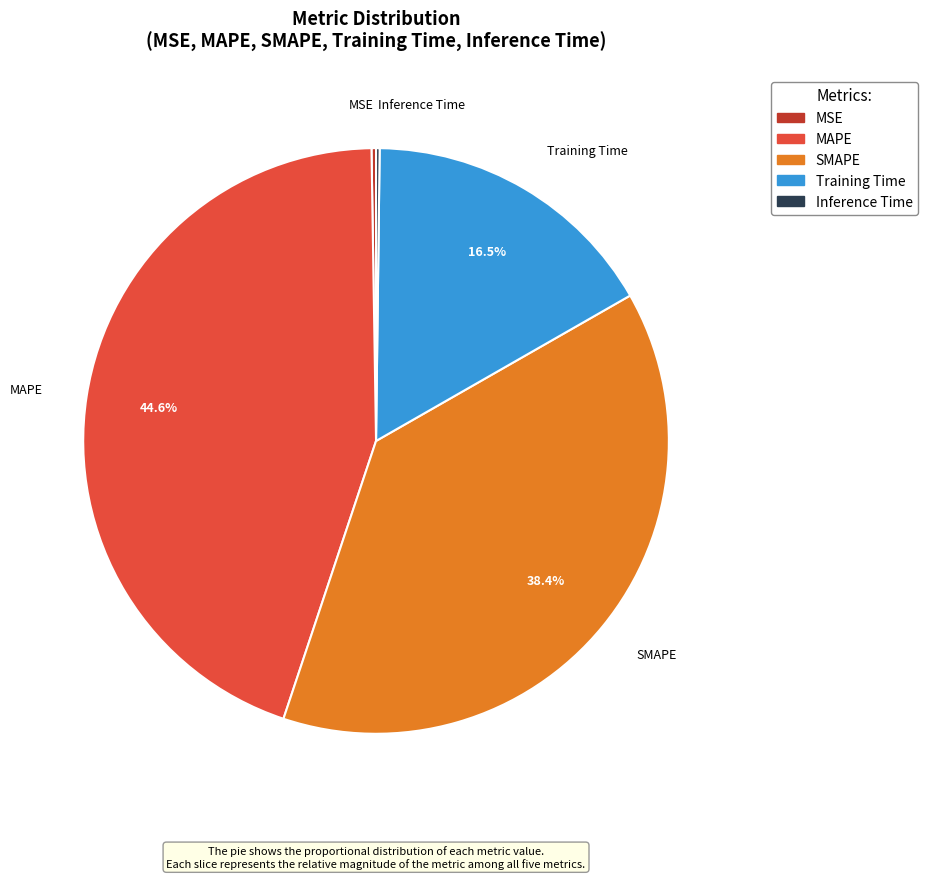

To the nearest percent, what is the difference between the largest and smallest slice percentages?

44%